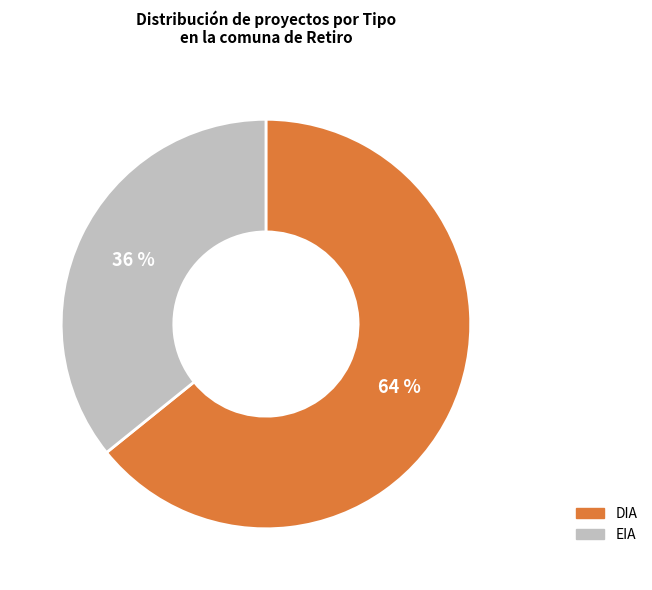

Is it true that DIA is 64% of the pie?

True